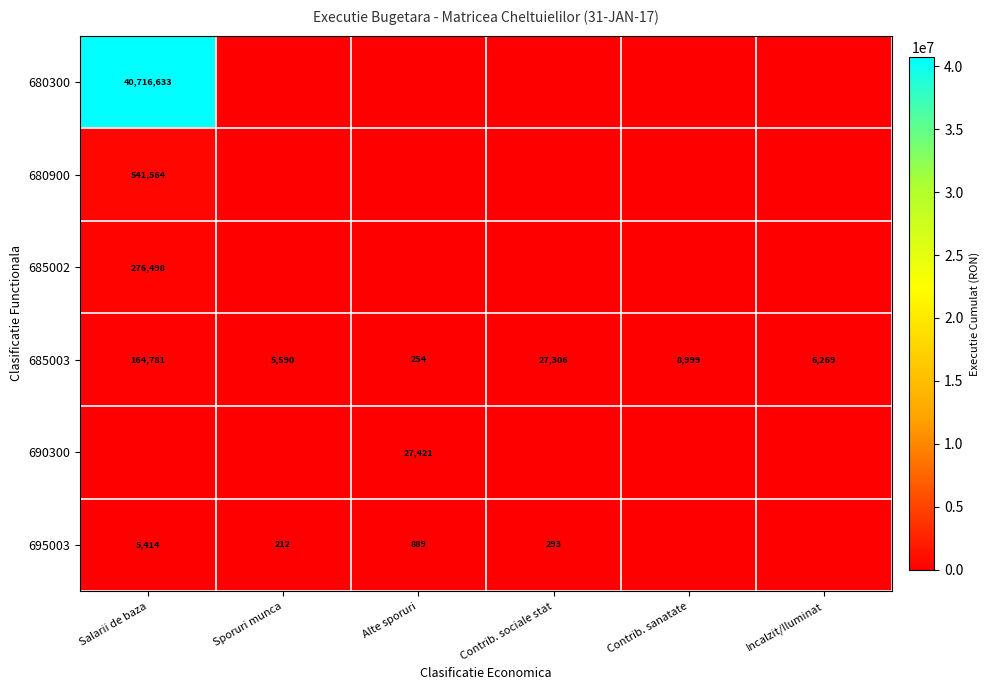

What value does the 685003 series have at Alte sporuri?

254